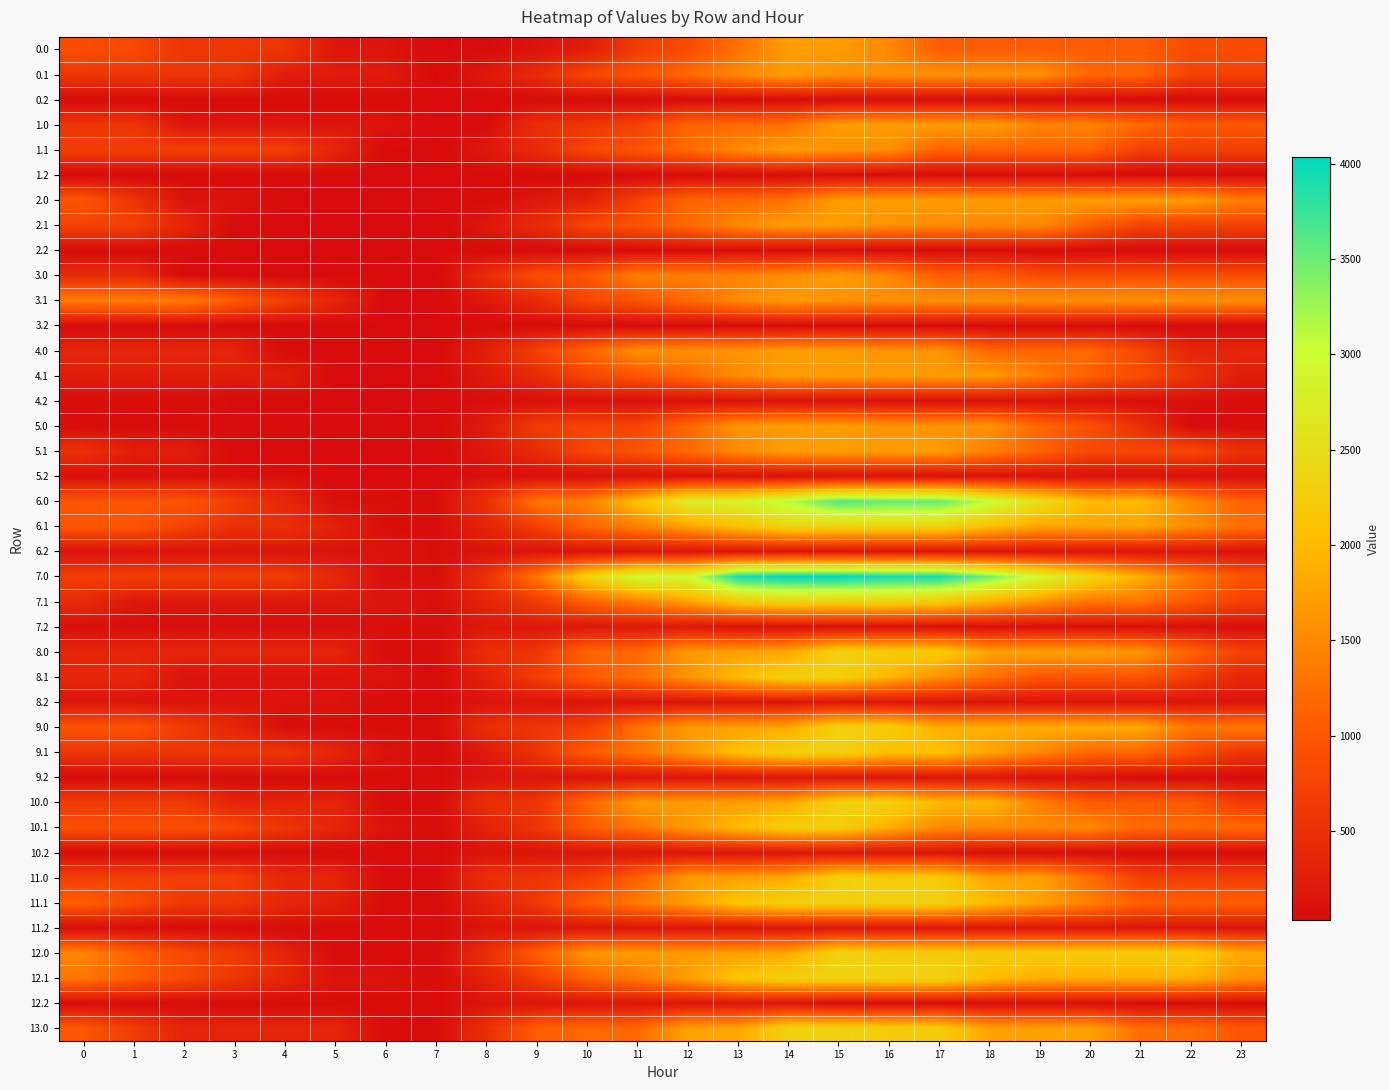

At which category is the sum across all series the highest?

15